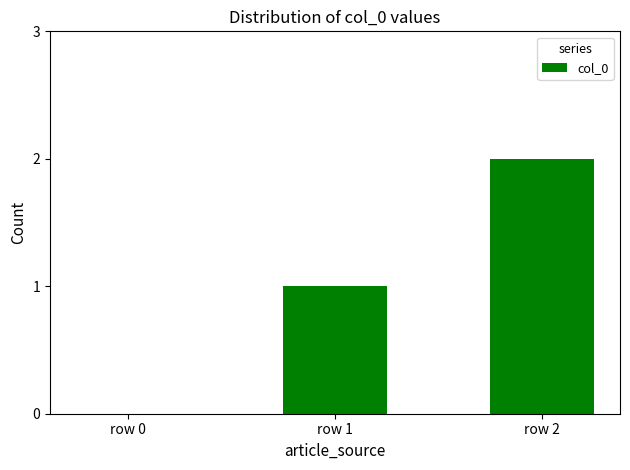

What is the difference between the values at row 1 and row 0?

1